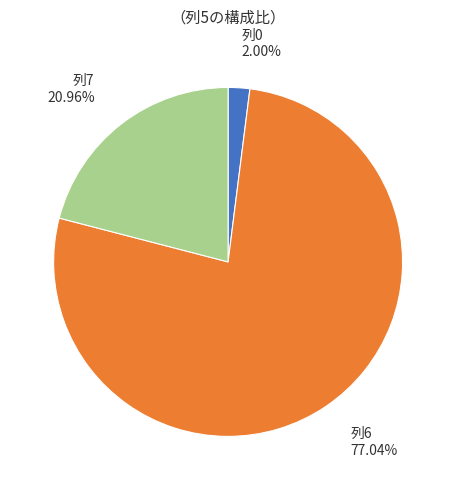

Is there any slice that represents more than half of the pie?

Yes